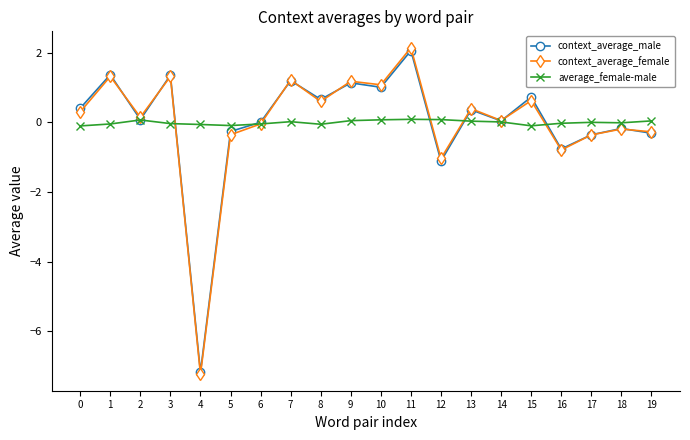

Between 4 and 14, which series saw the biggest shift?

context_average_female